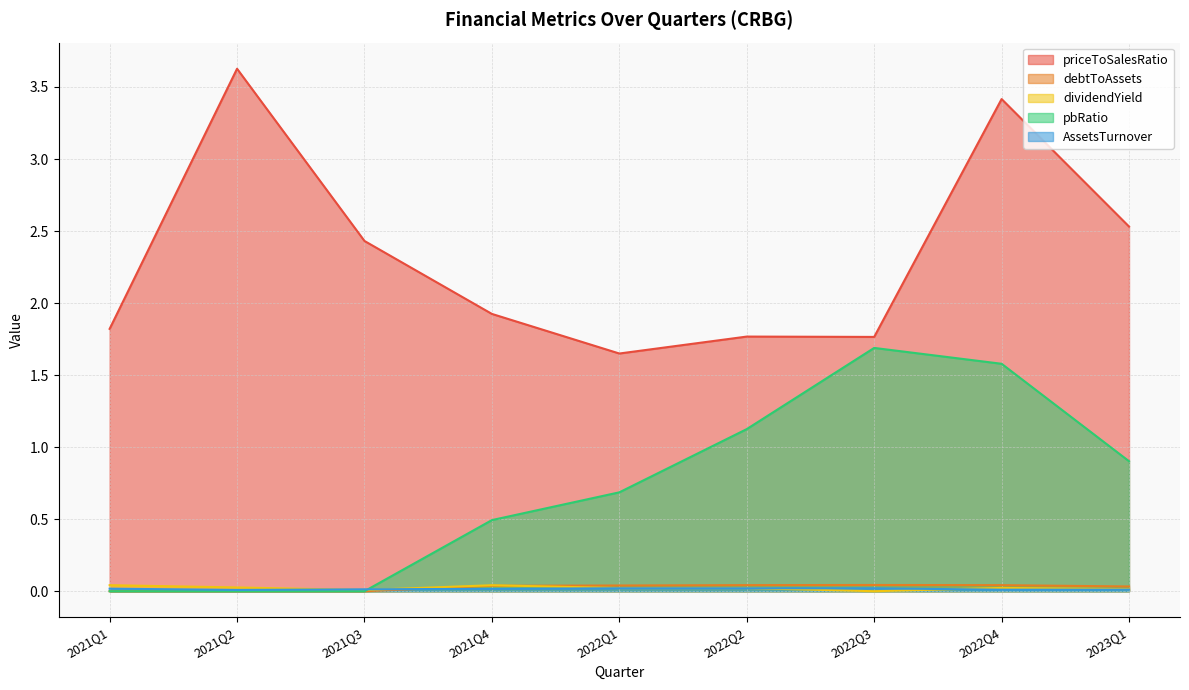

Does the chart display data point markers on the line(s)?

No